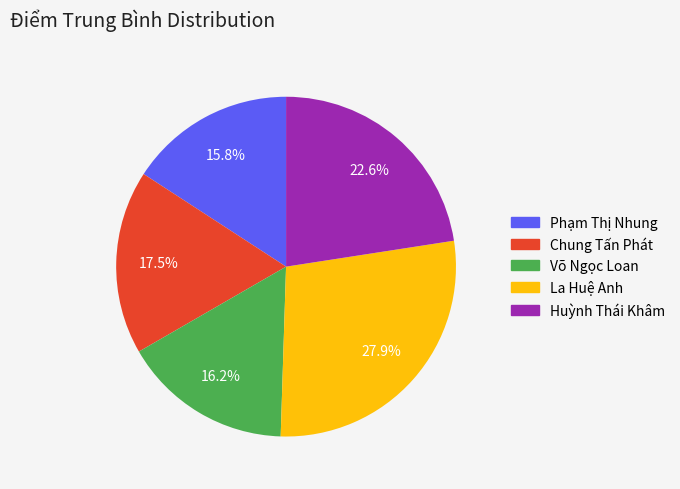

What percentage is the Võ Ngọc Loan slice, to the nearest percent?

16%